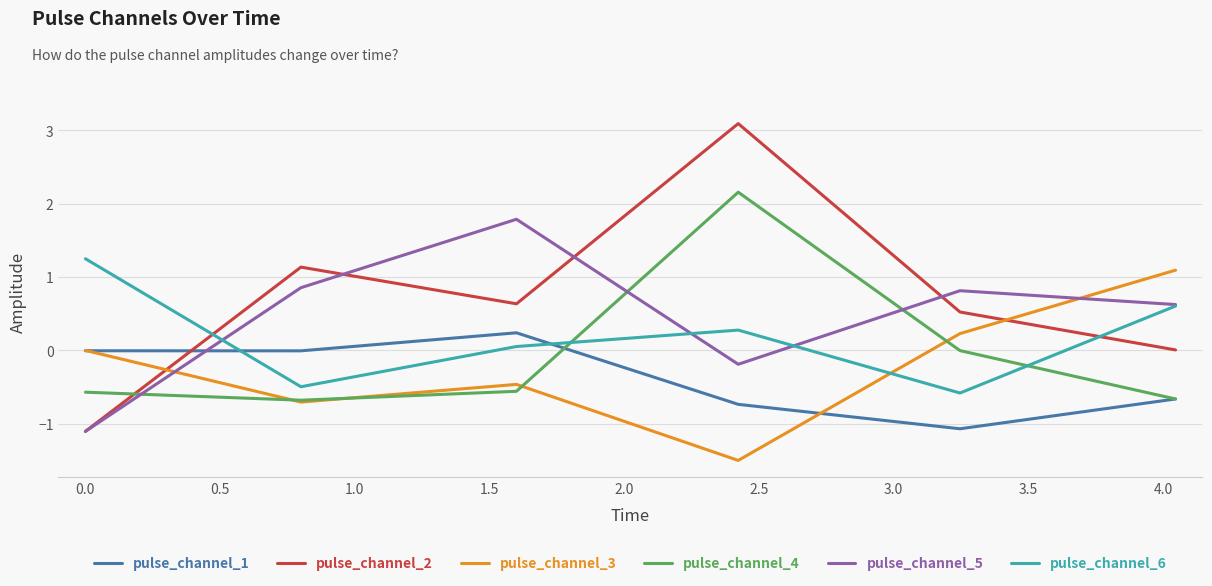

Which series has the widest spread of values?

pulse_channel_2